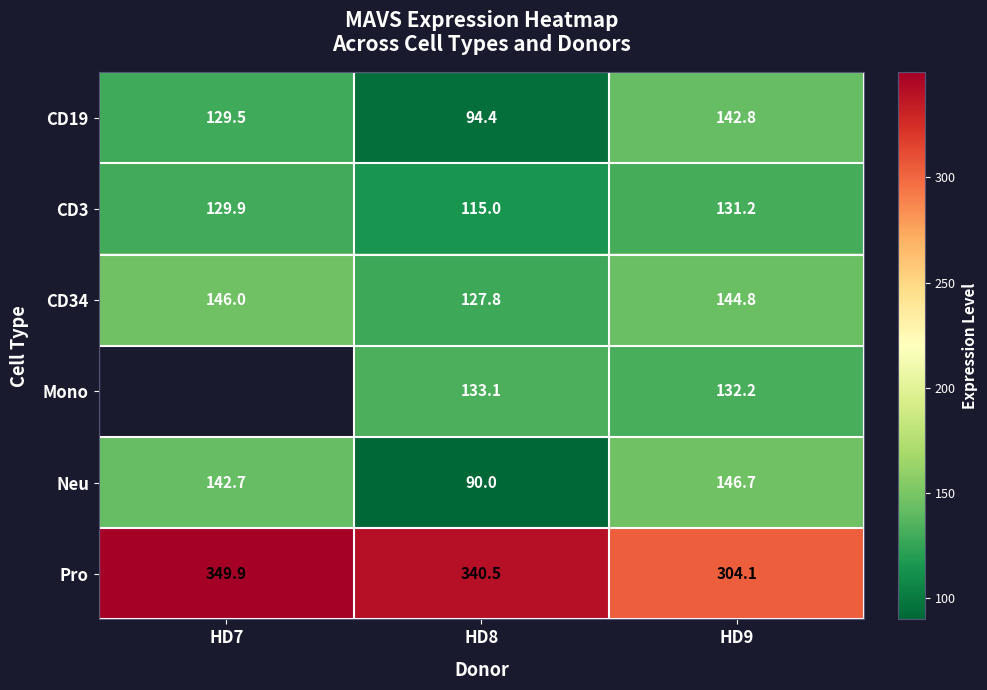

How many data points in Pro are above 340?

2